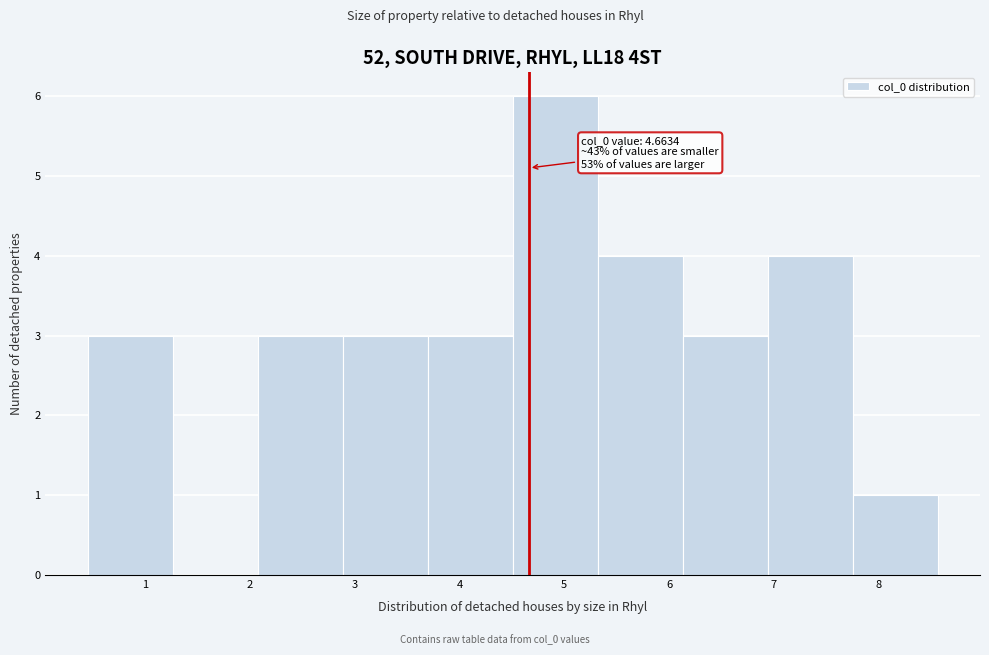

Over which range of the x-axis is the bar tallest?

4.5 to 5.3